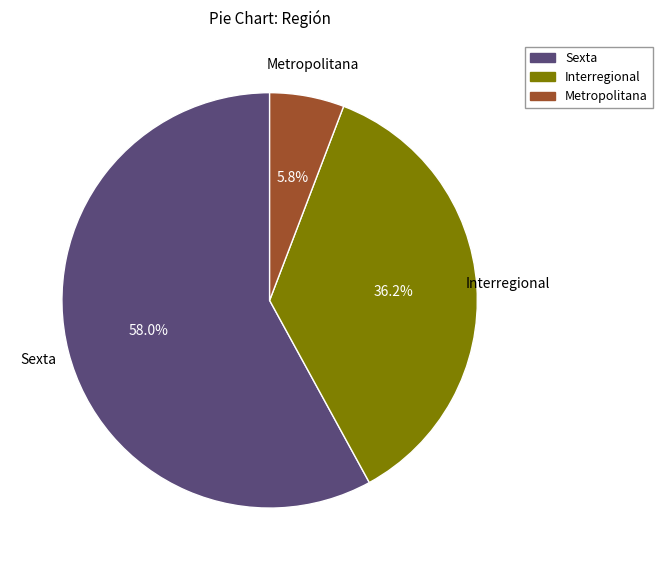

Is the sum of Sexta and Interregional greater than half?

Yes